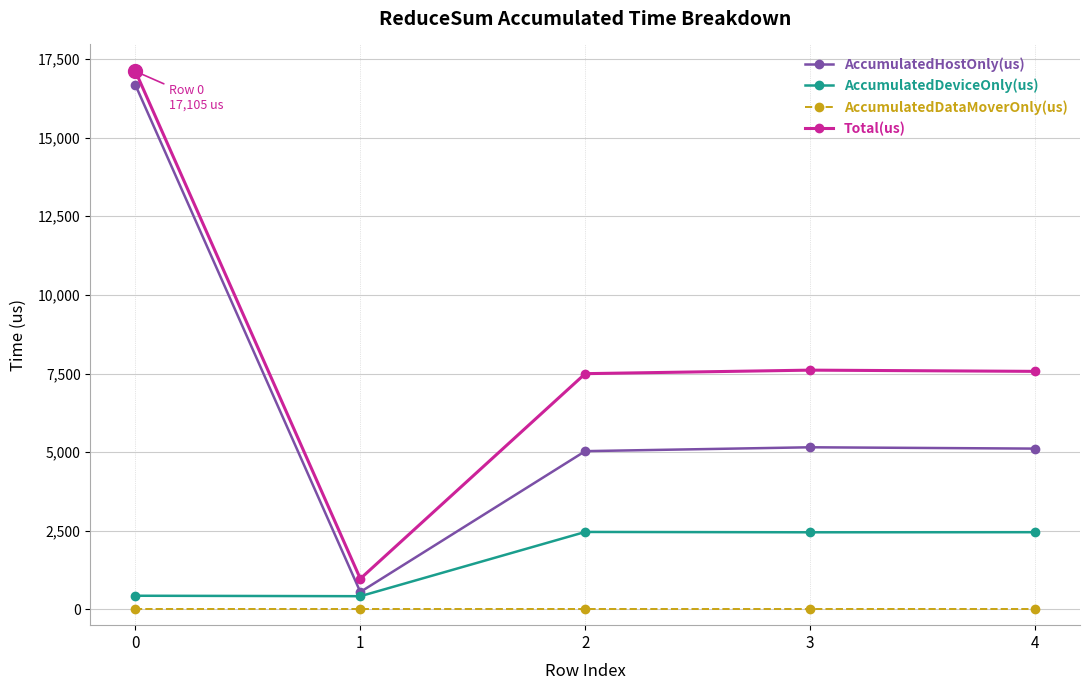

What is the greatest value displayed?

17105.0